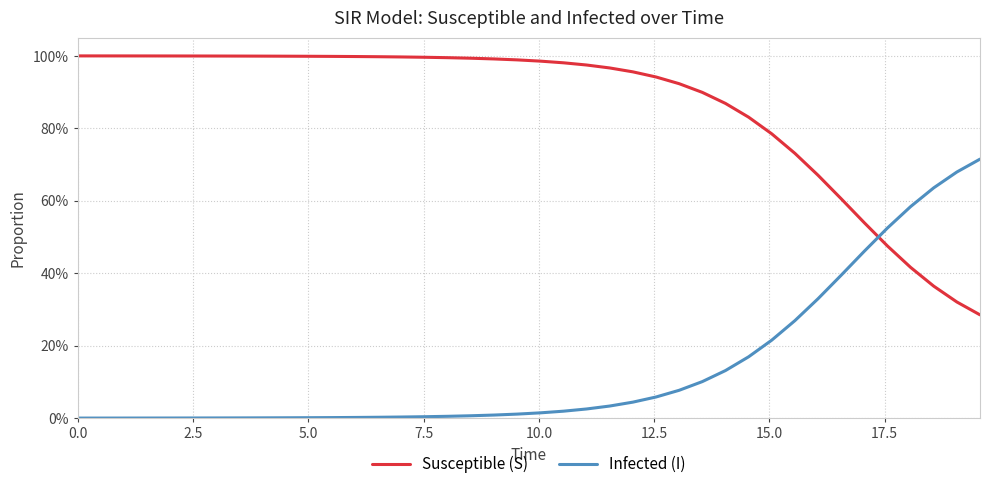

What is the difference between the maximum and minimum values in the Infected (I) series?

0.7